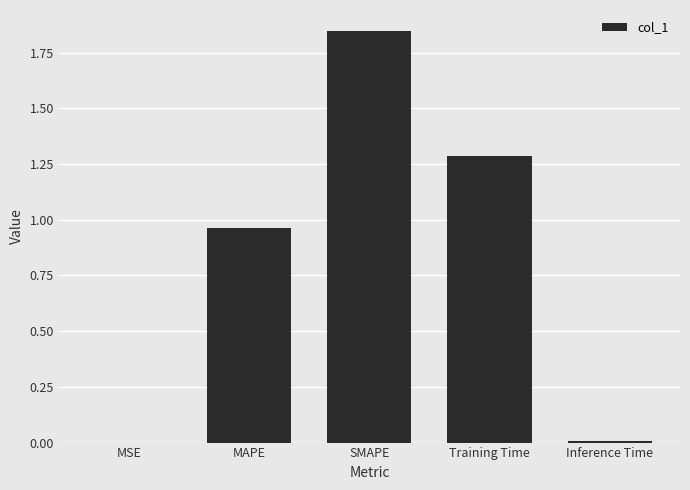

At which category does the chart reach its peak across all series?

SMAPE